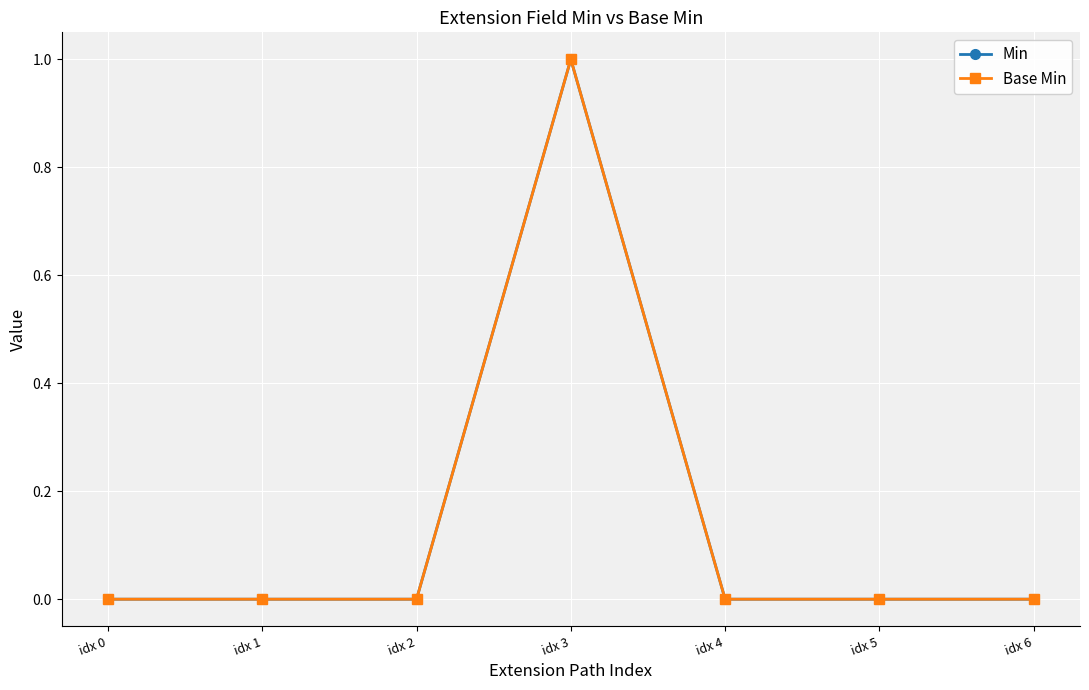

At how many categories does at least one series exceed 0?

1